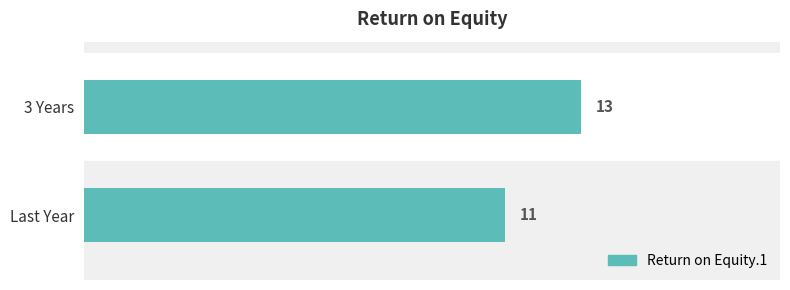

The chart shows a value of 4 at 3 Years. True or false?

False